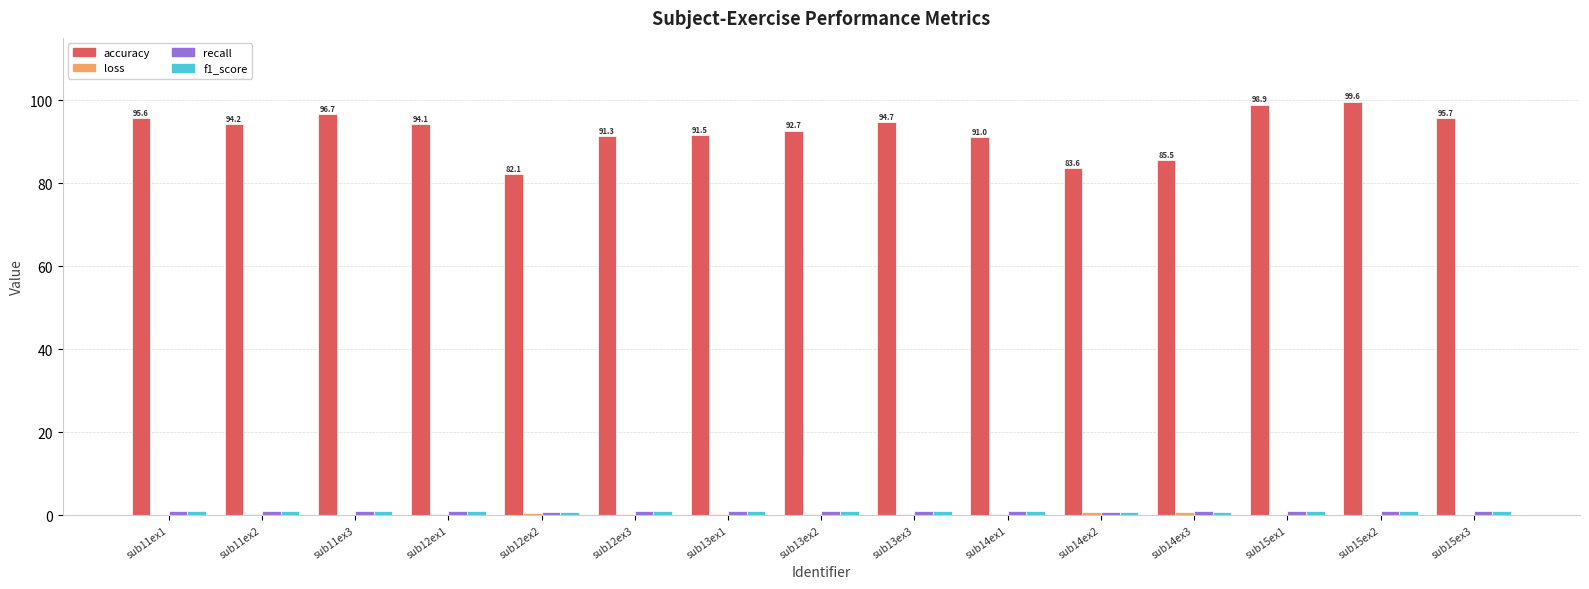

What is the maximum value shown in the chart?

99.6